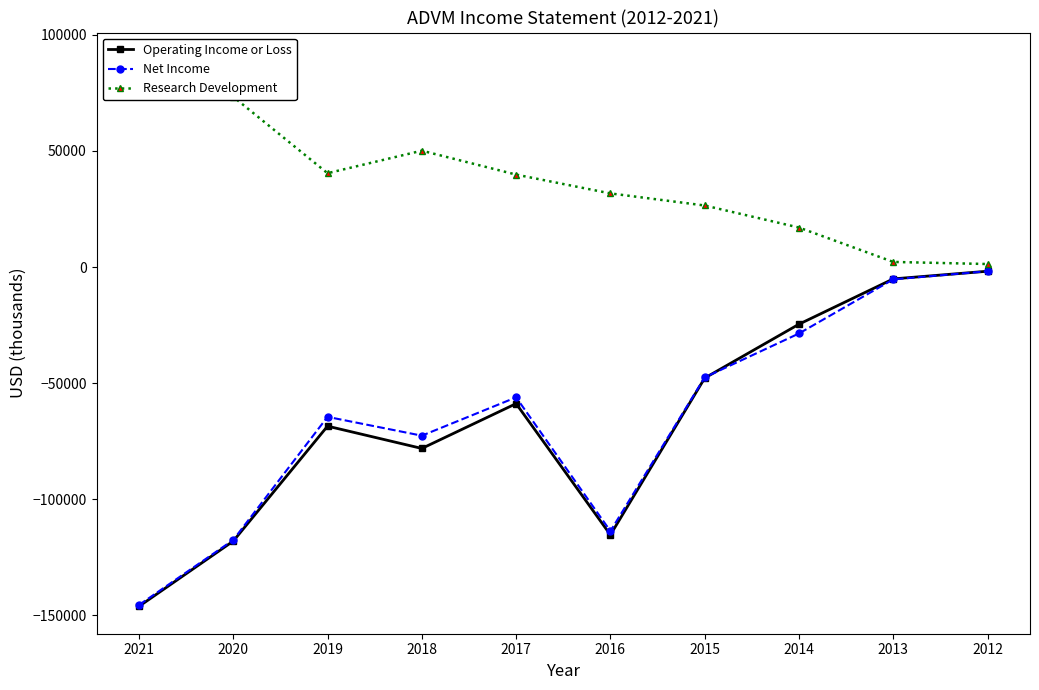

What is the greatest value displayed?

89200